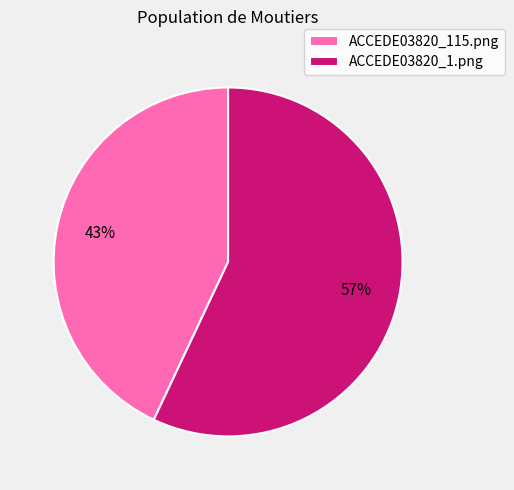

Which slice is the smallest?

ACCEDE03820_115.png